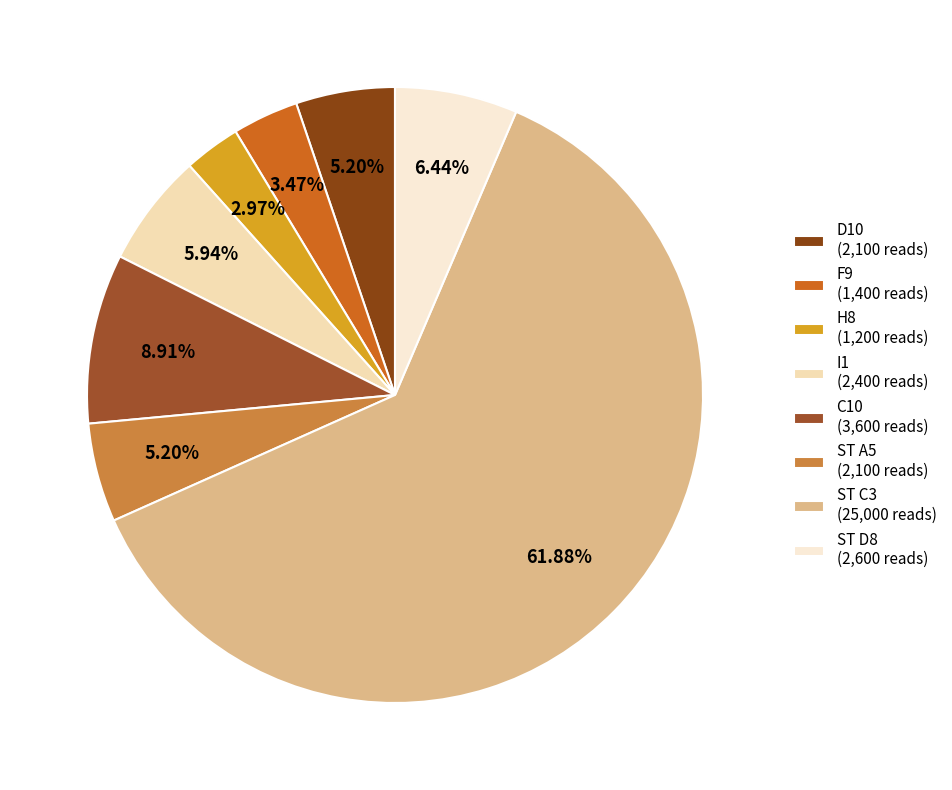

To the nearest percent, what is the combined percentage of D10 and H8?

8%